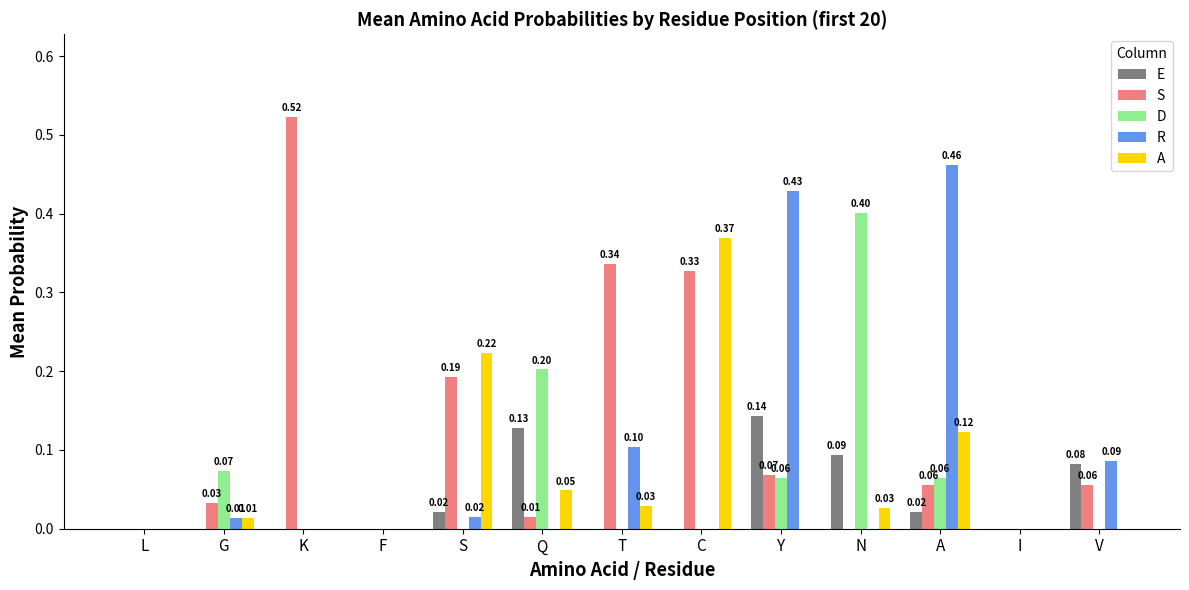

Which category has the highest value in the R series?

A